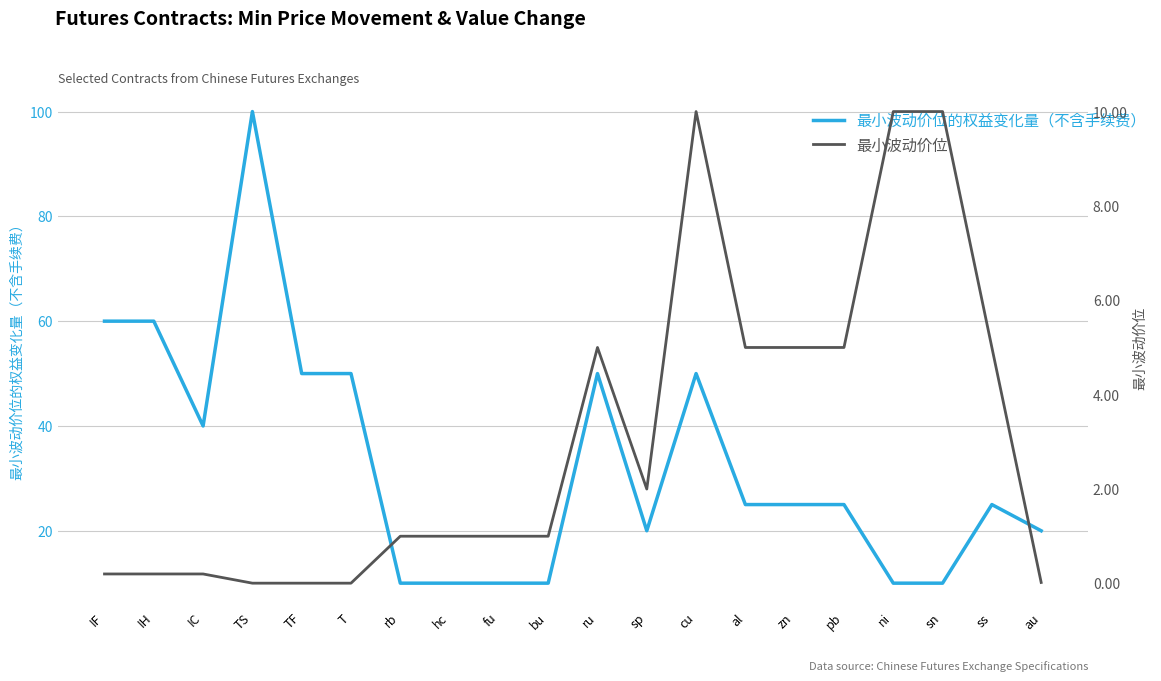

At how many categories does at least one series exceed 46?

7